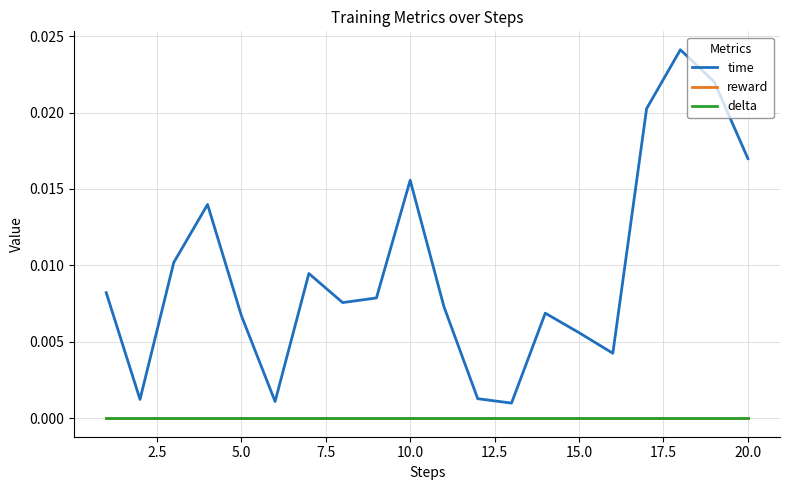

True or false: delta and reward cross at least once.

False